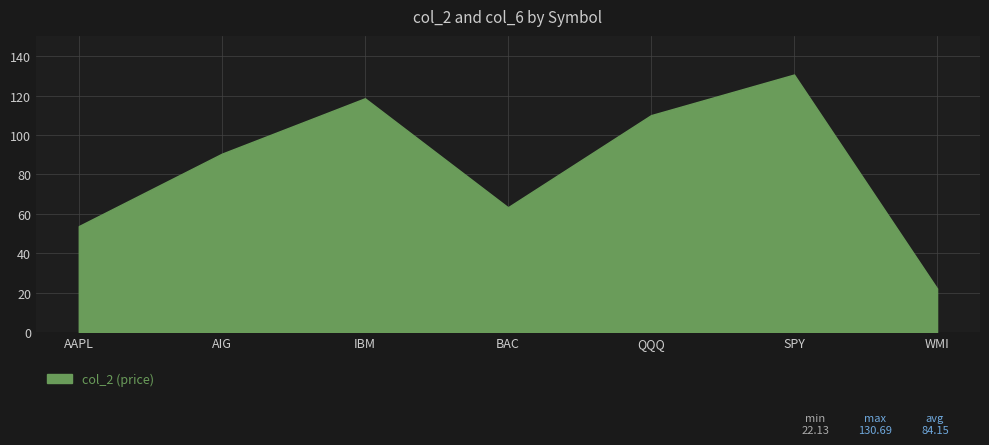

Reading left to right, list all the values displayed in this chart.

AAPL=53.8	AIG=90.5	IBM=118.6	BAC=63.3	QQQ=110.1	SPY=130.7	WMI=22.1